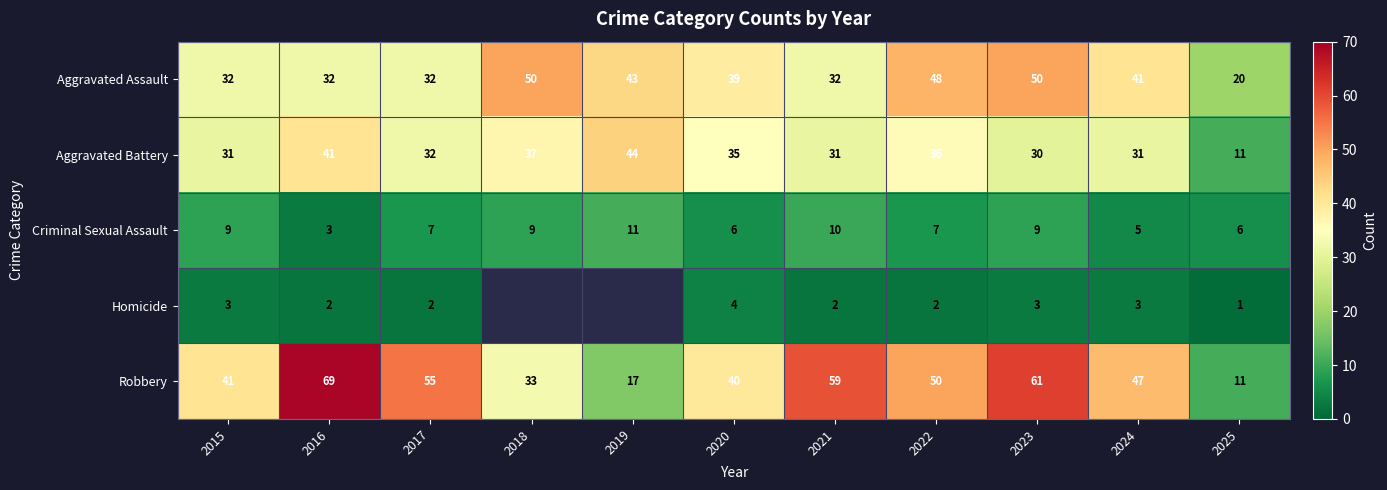

Rank the series at 2022 from highest to lowest value.

Robbery, Aggravated Assault, Aggravated Battery, Criminal Sexual Assault, Homicide